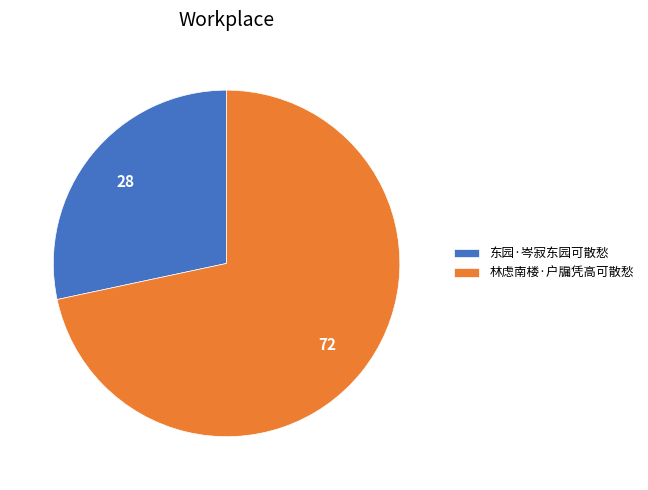

What is the ratio of the value at 林虑南楼·户牖凭高可散愁 to the value at 东园·岑寂东园可散愁?

2.5